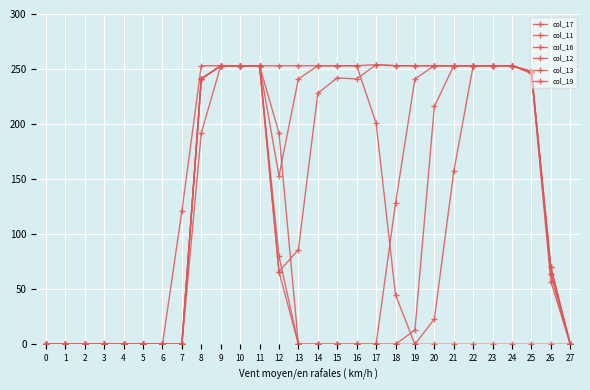

Does the chart have visible grid lines?

Yes